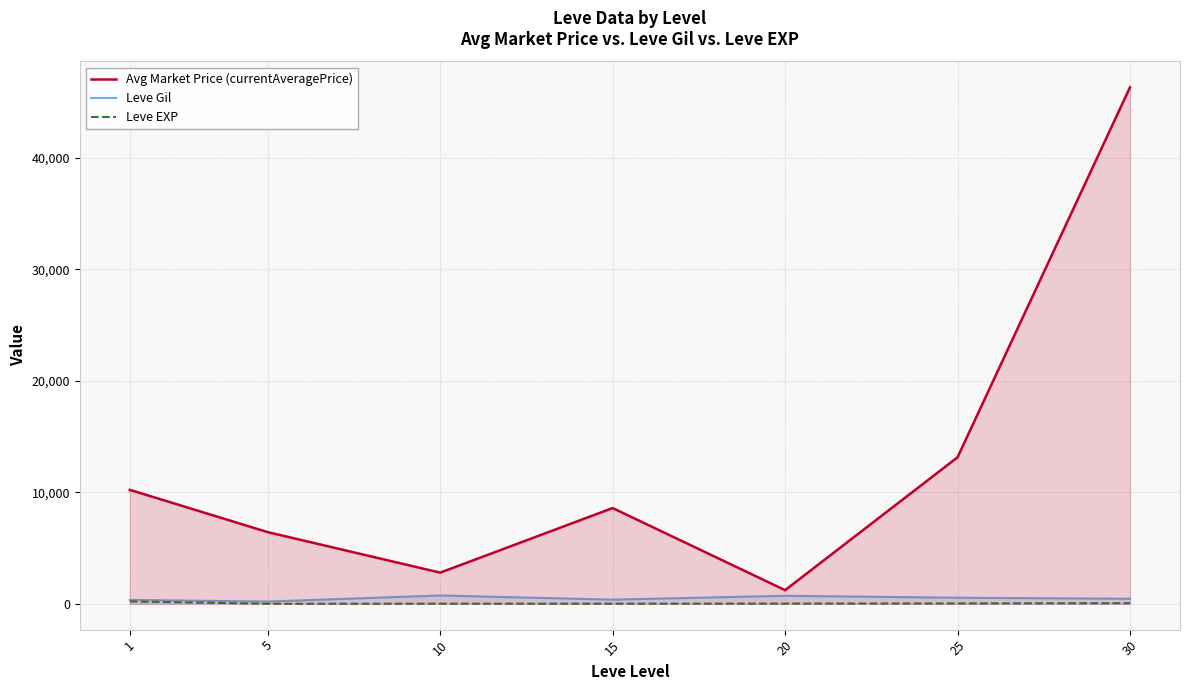

Reading right to left, extract all data points from this chart.

Avg Market Price (currentAveragePrice): 46333.0	13142.9	1224.5	8589.3	2796.0	6428.7	10223.8
Leve Gil: 452.5	545.0	720.0	373.3	746.7	201.7	349.8
Leve EXP: 52.8	33.7	18.0	12.7	9.5	4.8	210.7